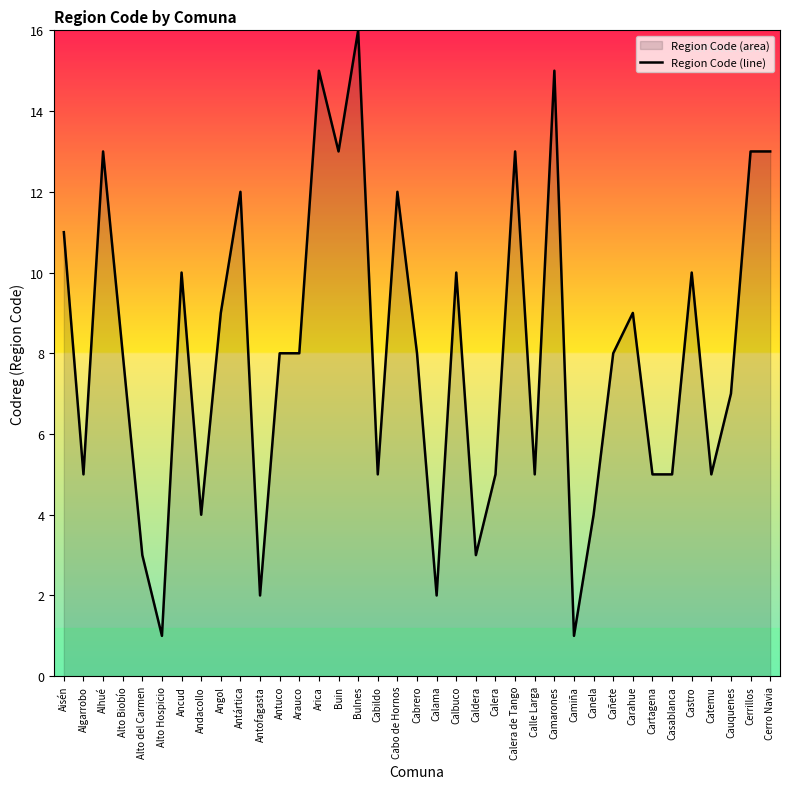

Does the chart display data point markers on the line(s)?

No